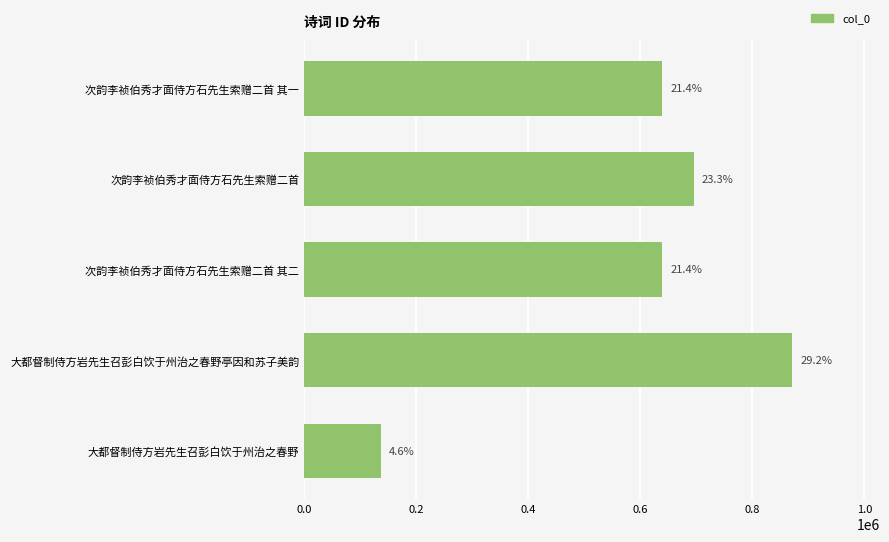

How many bars are there in total?

5